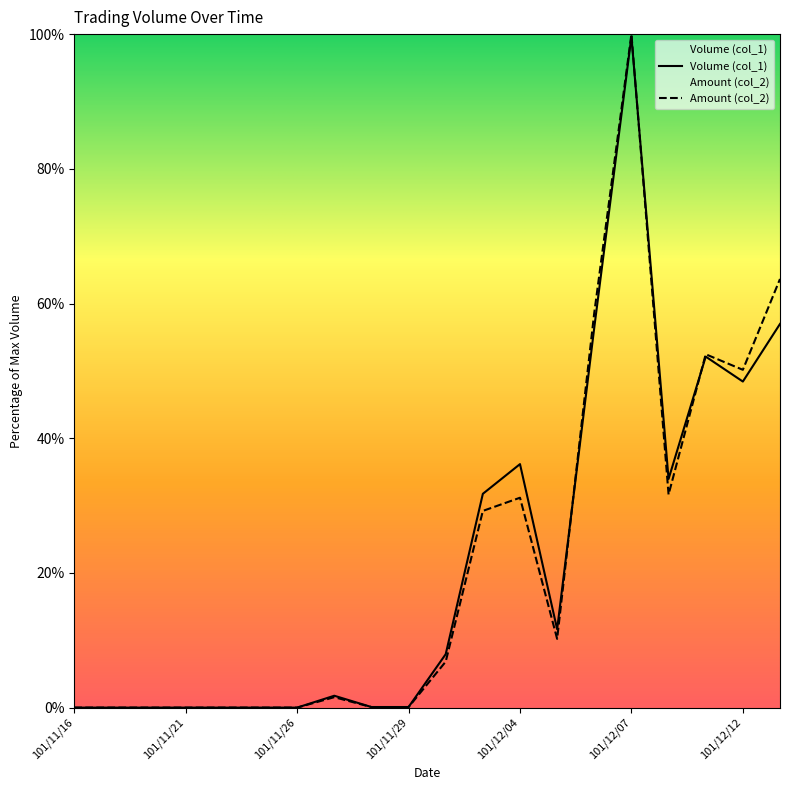

How many times do Amount (col_2) and Volume (col_1) cross each other?

3